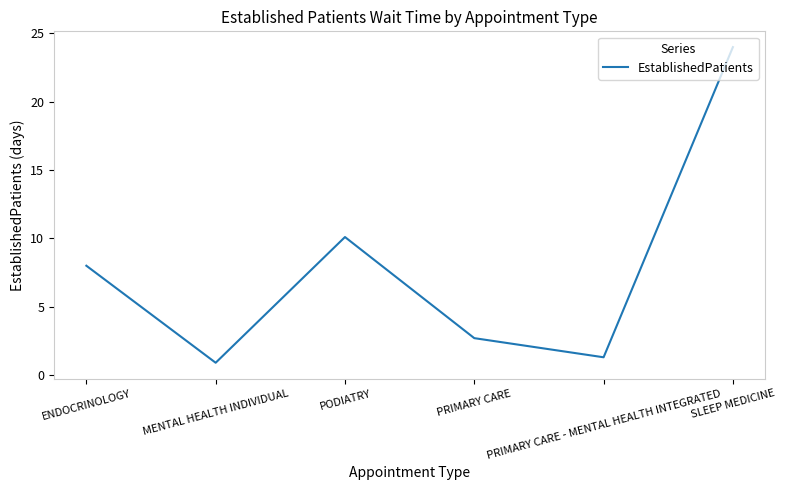

At which category does the data reach its first local peak?

PODIATRY